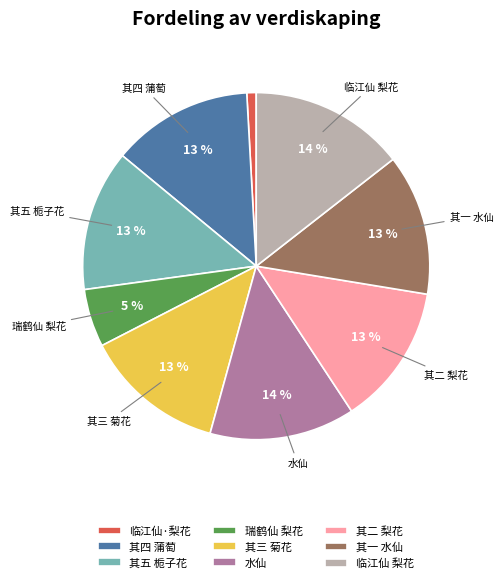

Do 其二 梨花 and 其三 菊花 together represent more than half of the pie?

No